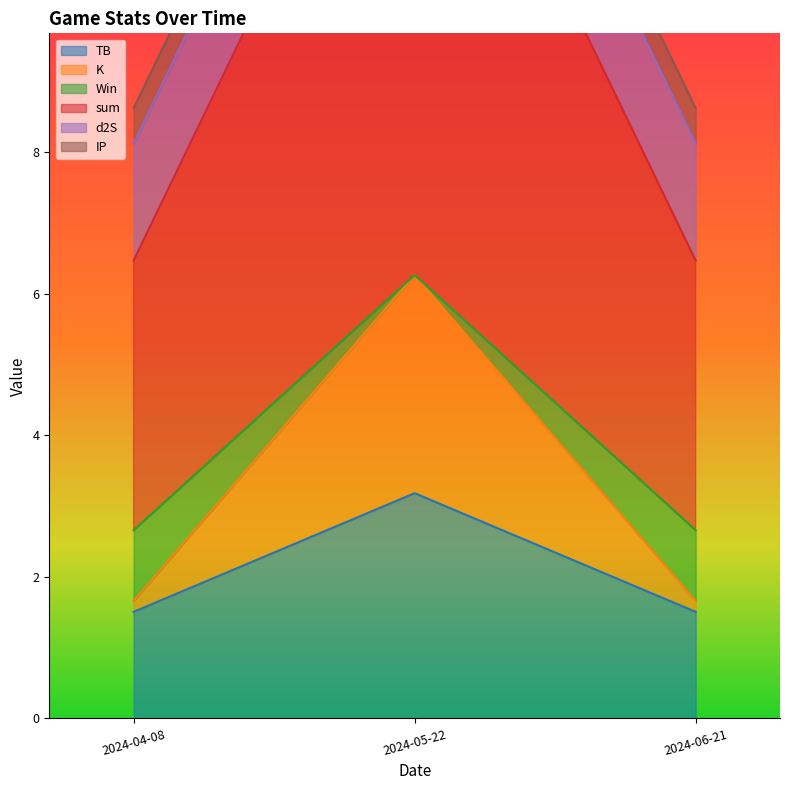

At which category is the sum across all series the highest?

2024-05-22